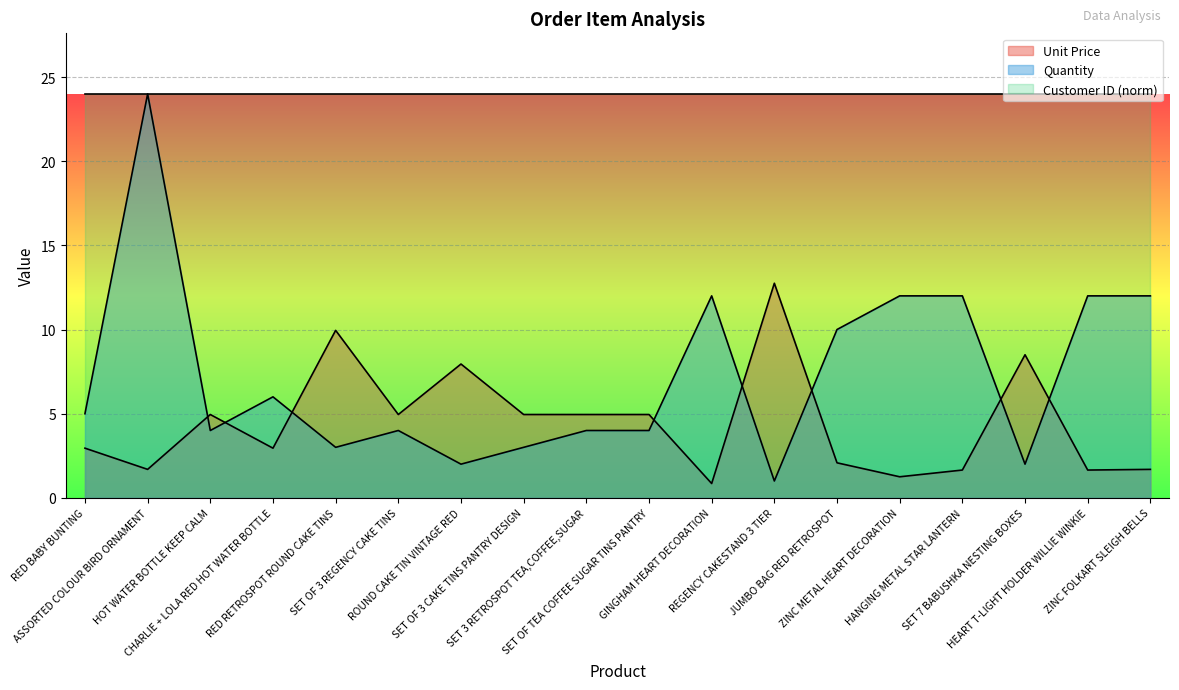

At which category is the sum across all series the highest?

ASSORTED COLOUR BIRD ORNAMENT